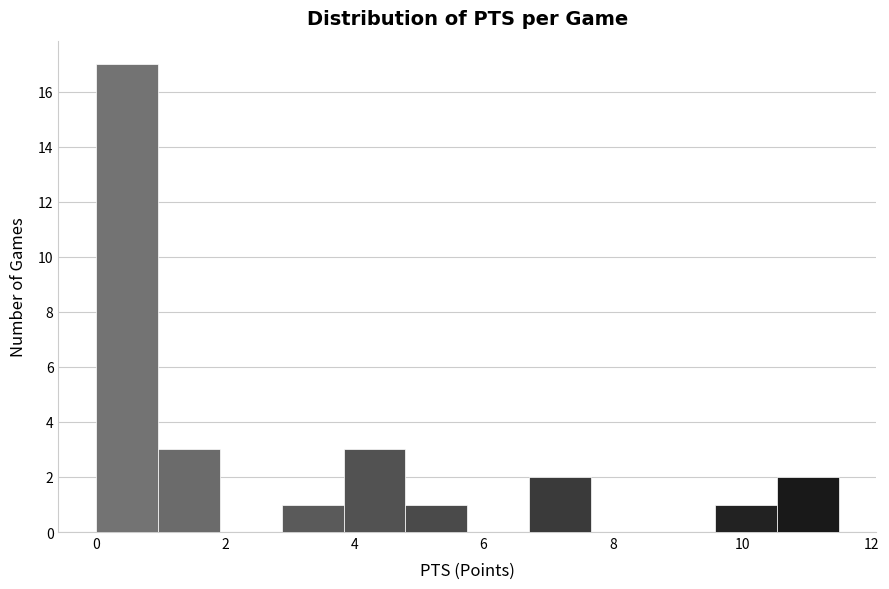

Reading left to right, transcribe this chart: for each bar, give the range it covers on the x-axis and its height. Neither the bar edges nor the heights are printed on the chart, so give them approximately, as read against the axes.

0.0 to 1.0: 17
1.0 to 2.0: 3
2.0 to 2.8: 0
2.8 to 3.8: 1
3.8 to 4.8: 3
4.8 to 5.8: 1
5.8 to 6.8: 0
6.8 to 7.6: 2
7.6 to 8.6: 0
8.6 to 9.6: 0
9.6 to 10.6: 1
10.6 to 11.6: 2